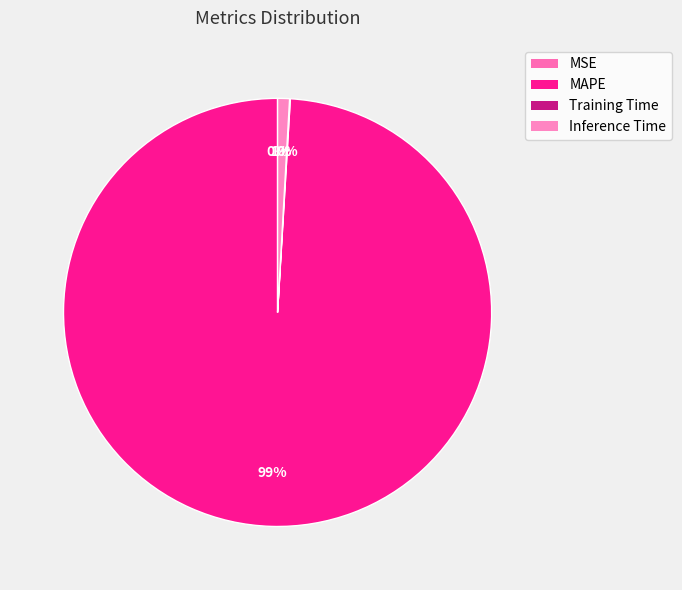

Does MAPE account for over 50% of the chart?

Yes